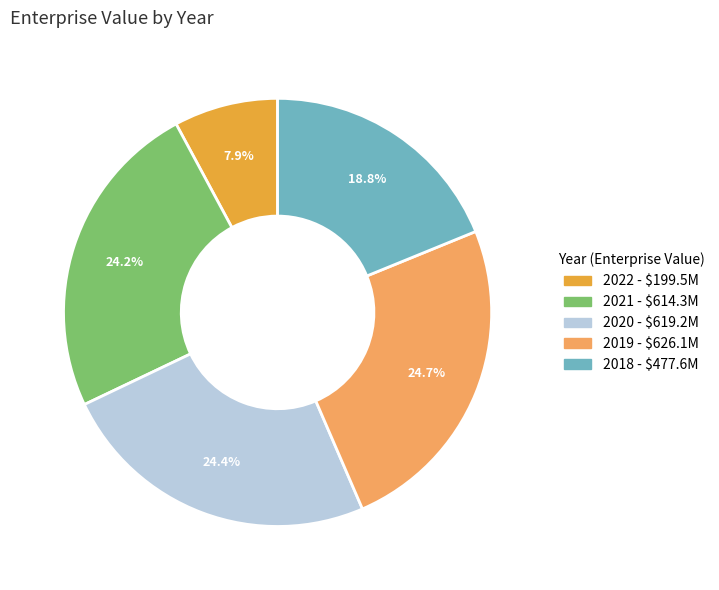

What is the ratio of the value at 2021 to the value at 2022?

3.1